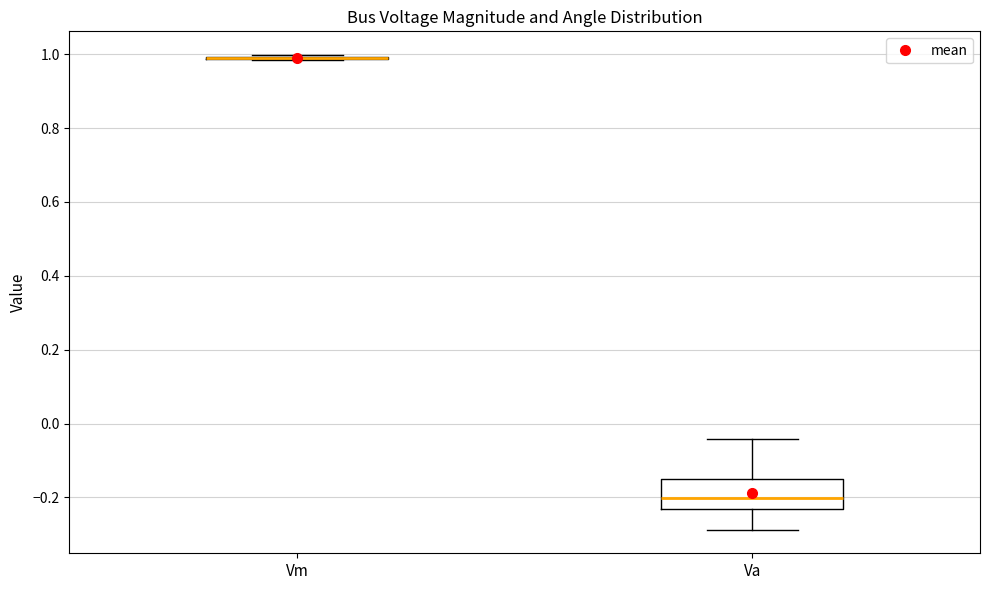

Reading left to right, read every box against the y-axis: the position of its median line, the range the box covers, and the ends of its whiskers. The values are not printed on the chart, so give them approximately, as read against the axis.

Vm: box collapsed to a line at 0.98, whiskers 0.98 to 1.00
Va: median -0.20, box -0.24 to -0.16, whiskers -0.28 to -0.04